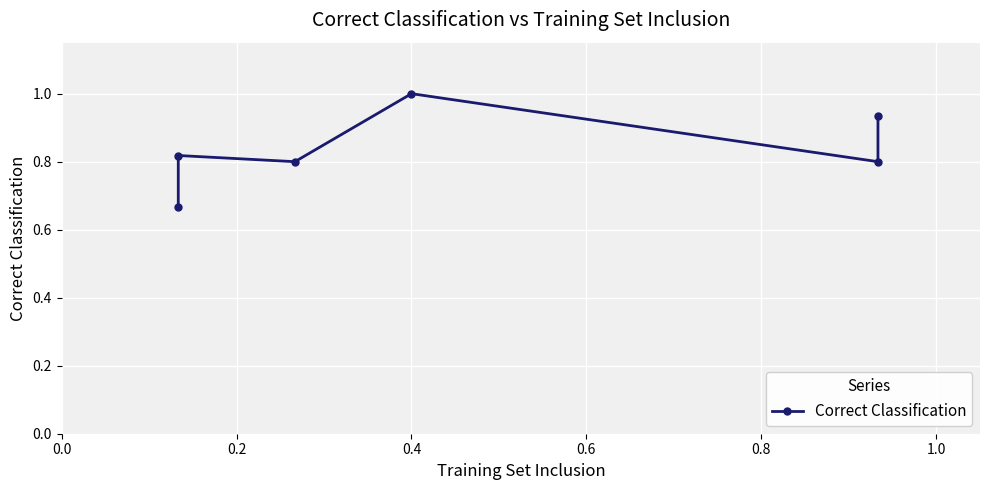

How many interior local valleys (lower than both neighbors) does the data have?

2